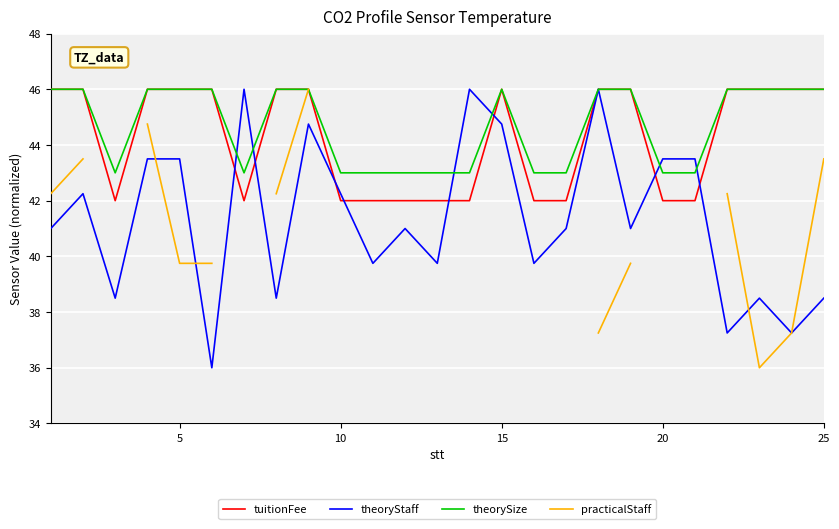

What is the lowest value of the theoryStaff series?

36.0